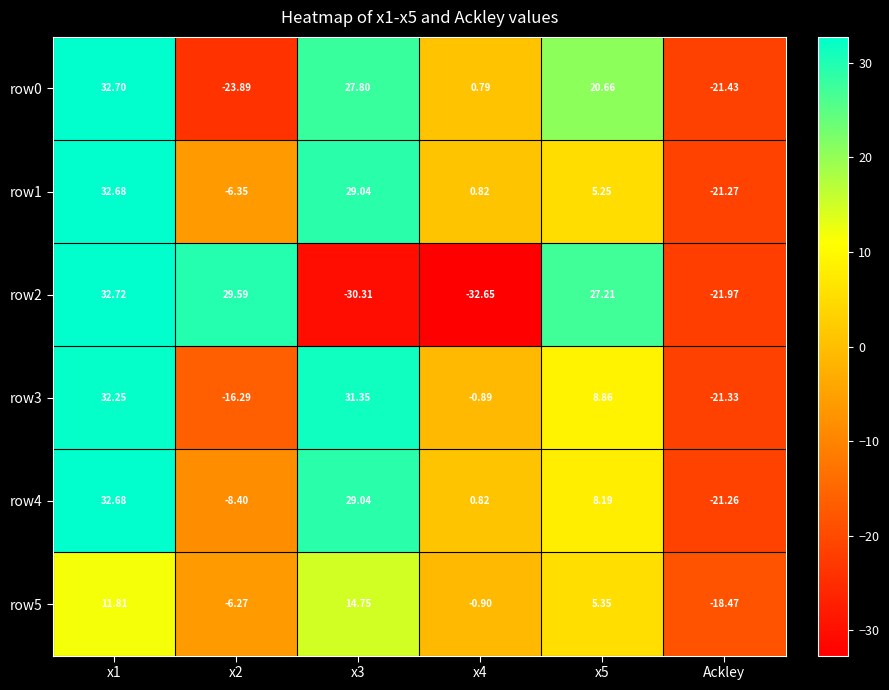

Is the value of row0 at x2 greater than the value of row5 at x1?

No